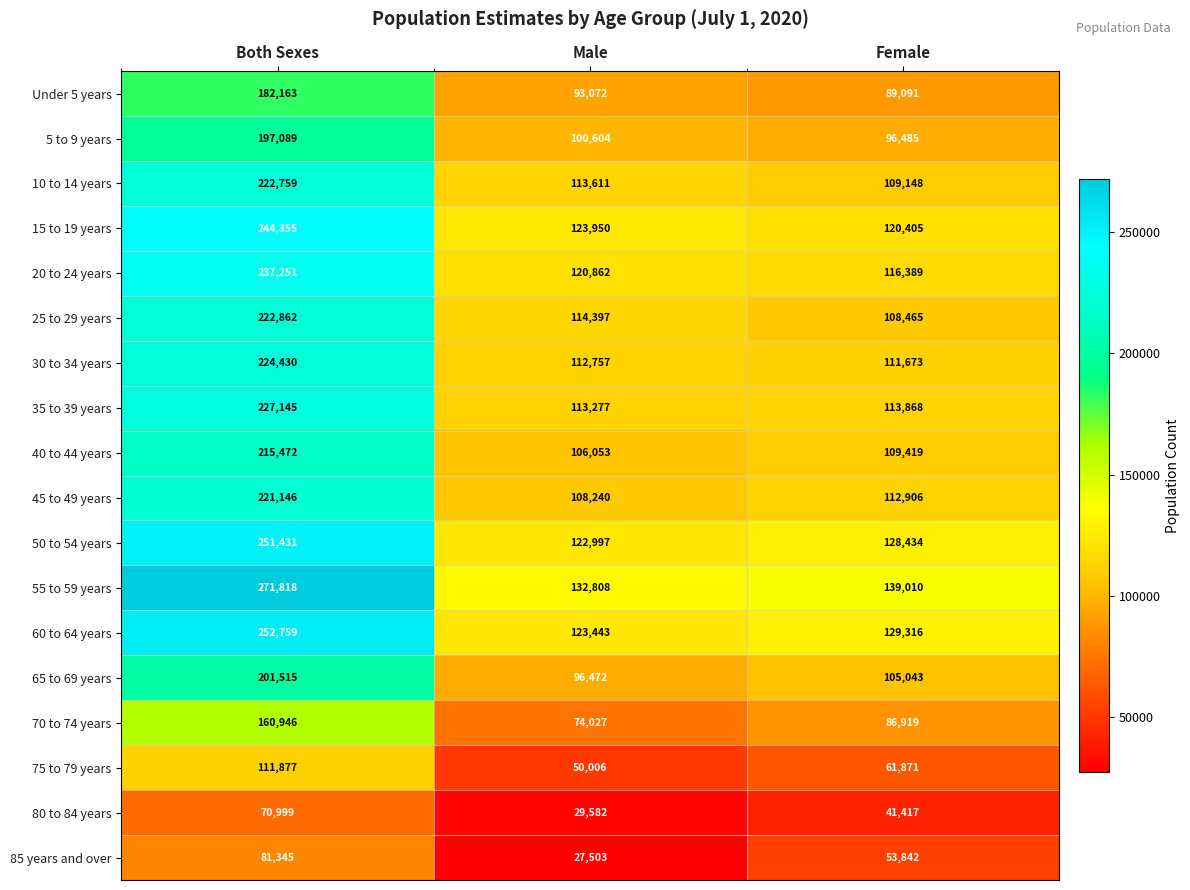

Which series has the widest spread of values?

55 to 59 years